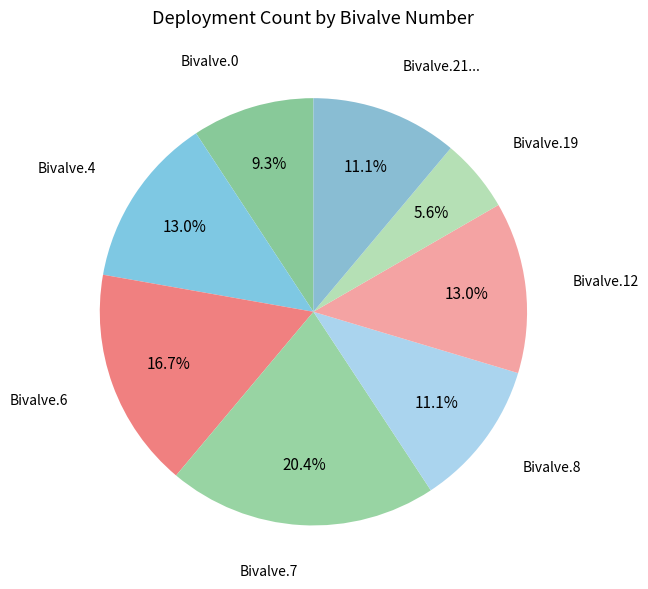

Is the sum of Bivalve.0 and Bivalve.6 greater than half?

No